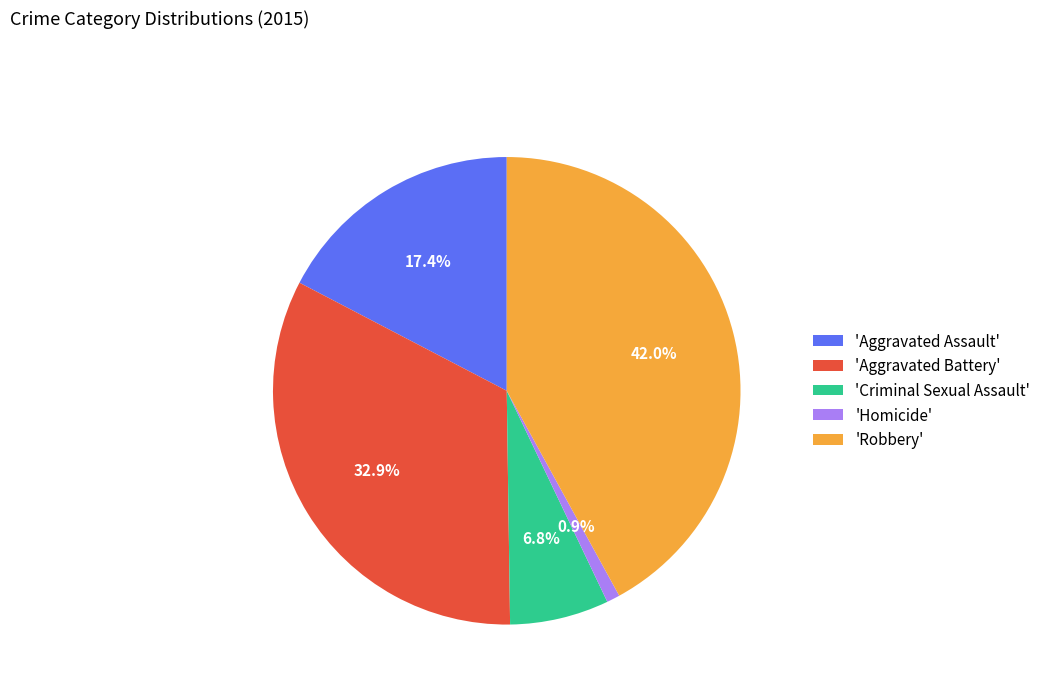

Count the number of slices in the pie.

5